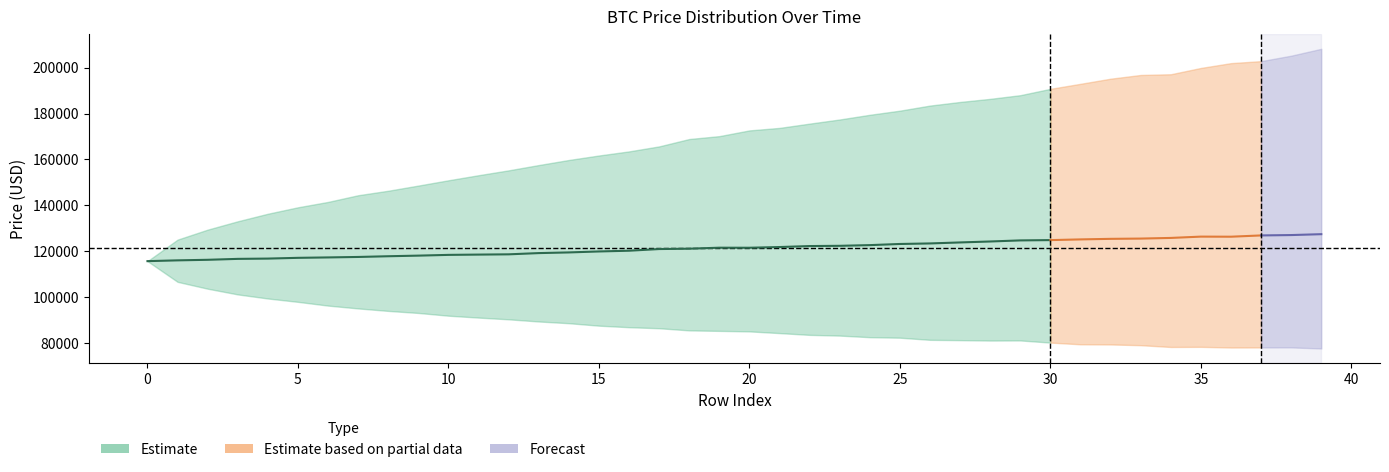

What is the average value of the p95 series?

169007.1